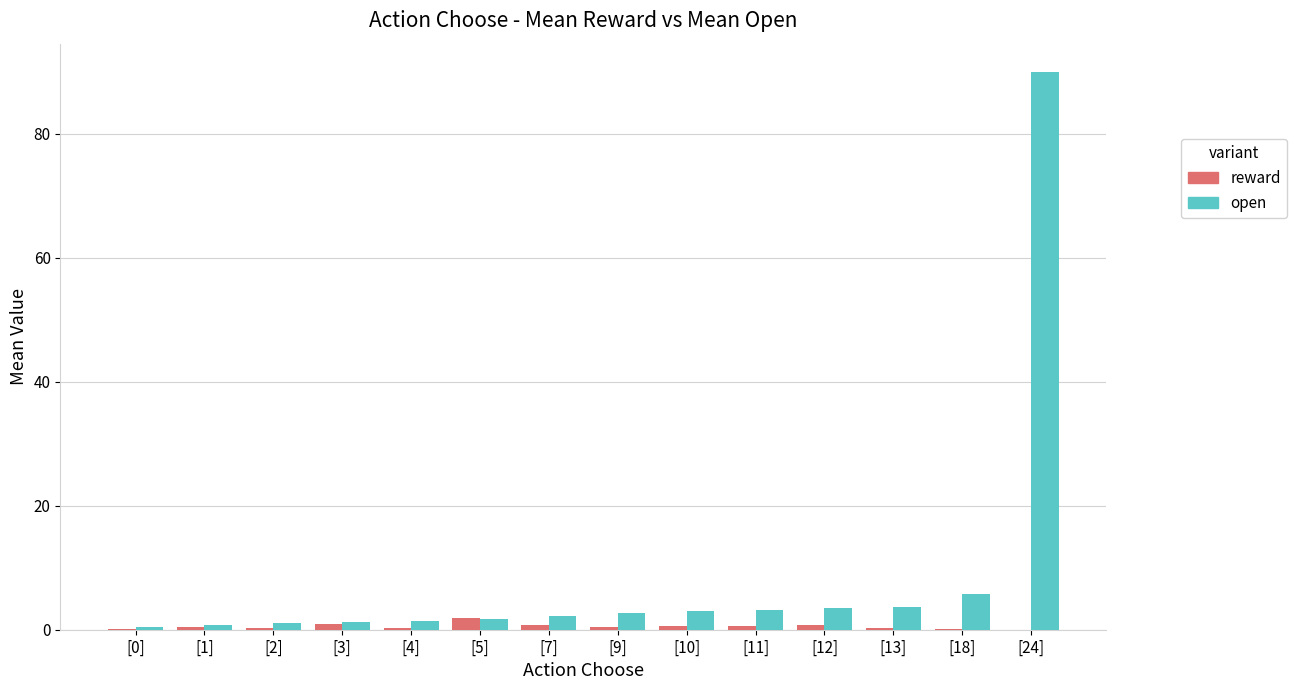

What is the spread (max minus min) of values at [12]?

2.6